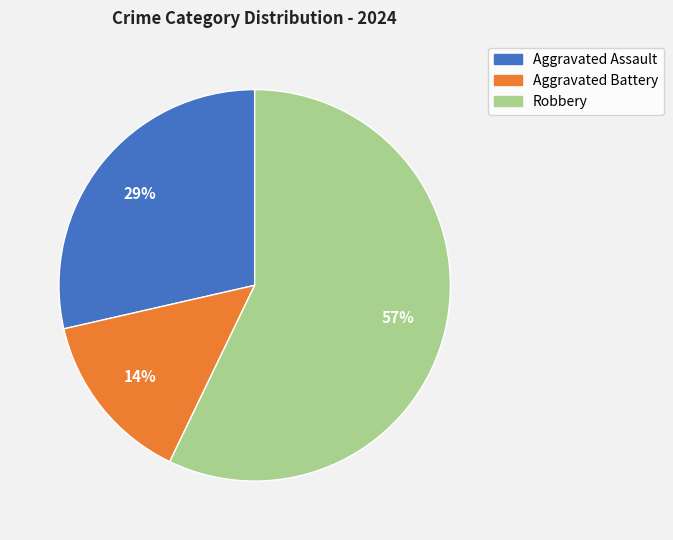

Does any single category account for the majority?

Yes